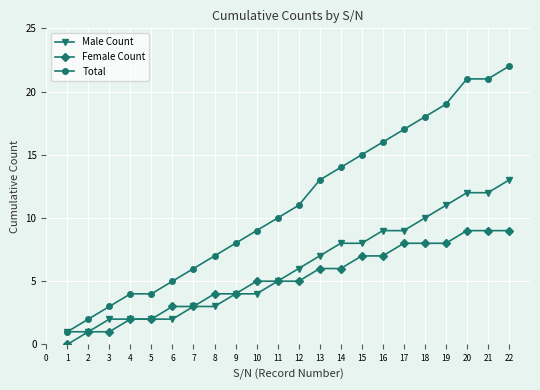

What is the sum of the Female Count values at 5 and 17?

10